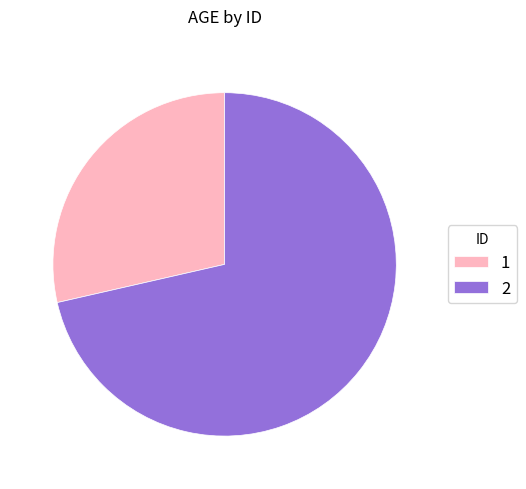

How many segments does this pie chart have?

2